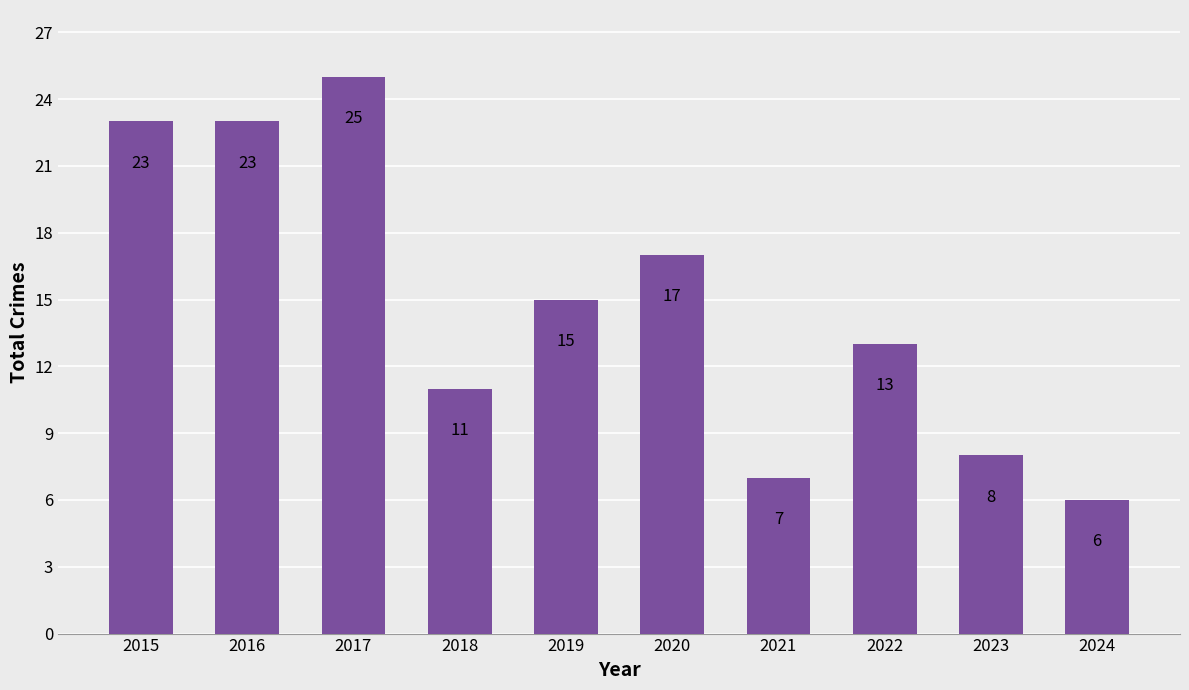

True or false: the data shows 9 at 2021.

False